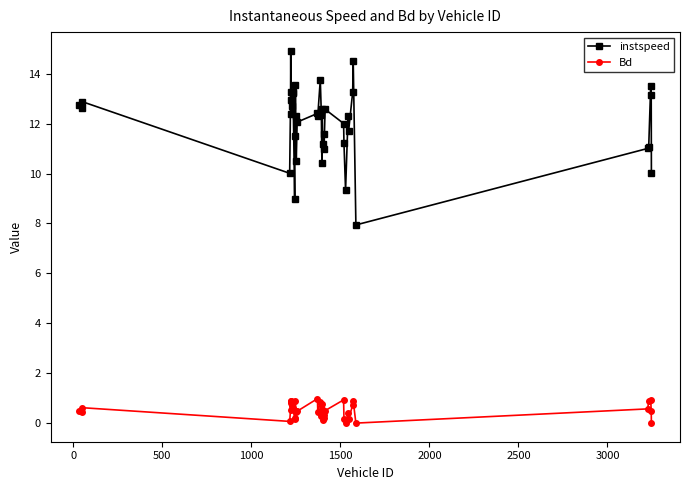

What is the sum of all Bd values?

20.5